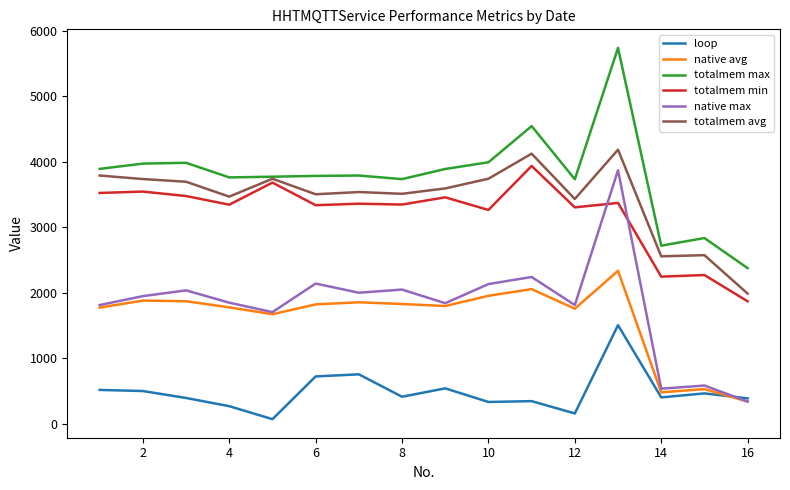

What is the lowest value of the native max series?

340